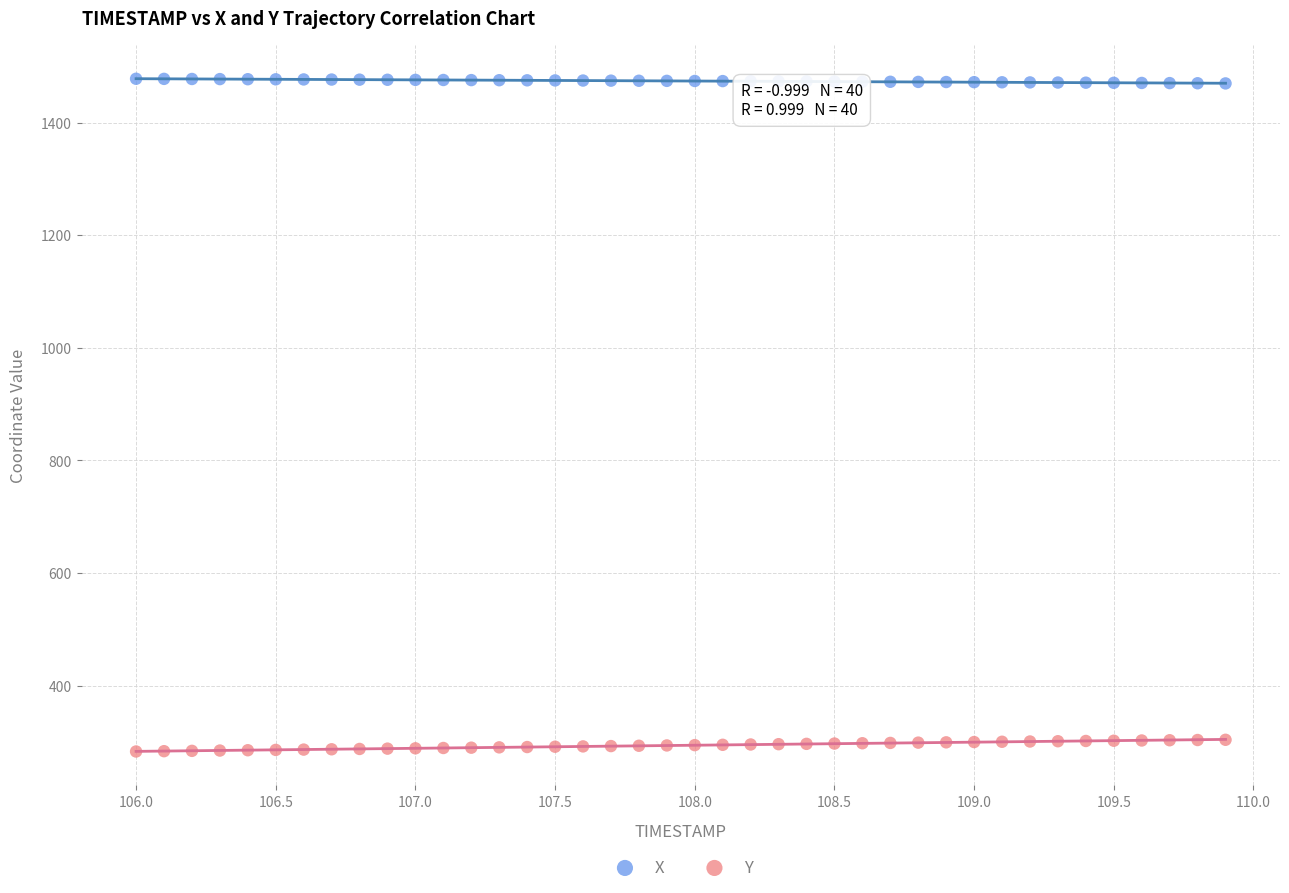

What is the X range (max minus min) for the scatter plot?

3.9